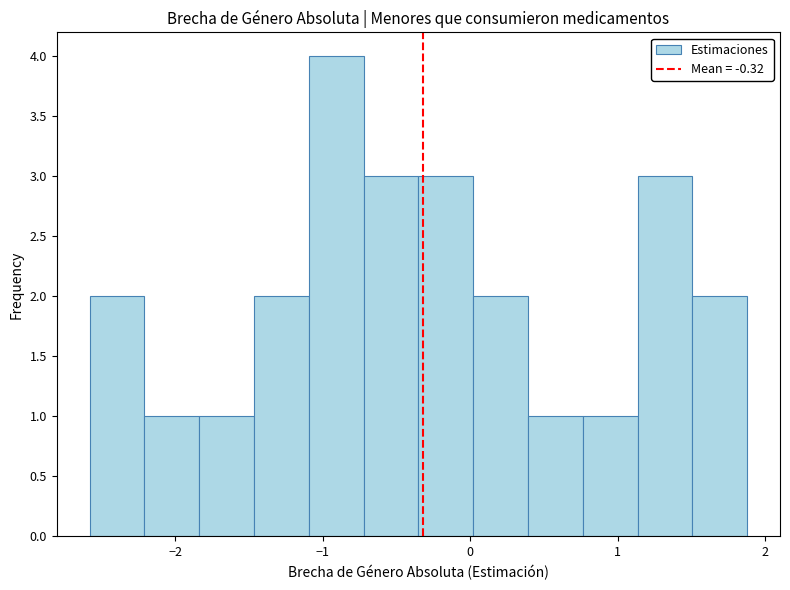

Read against the x-axis, roughly where is the centre of the tallest bar?

-0.9